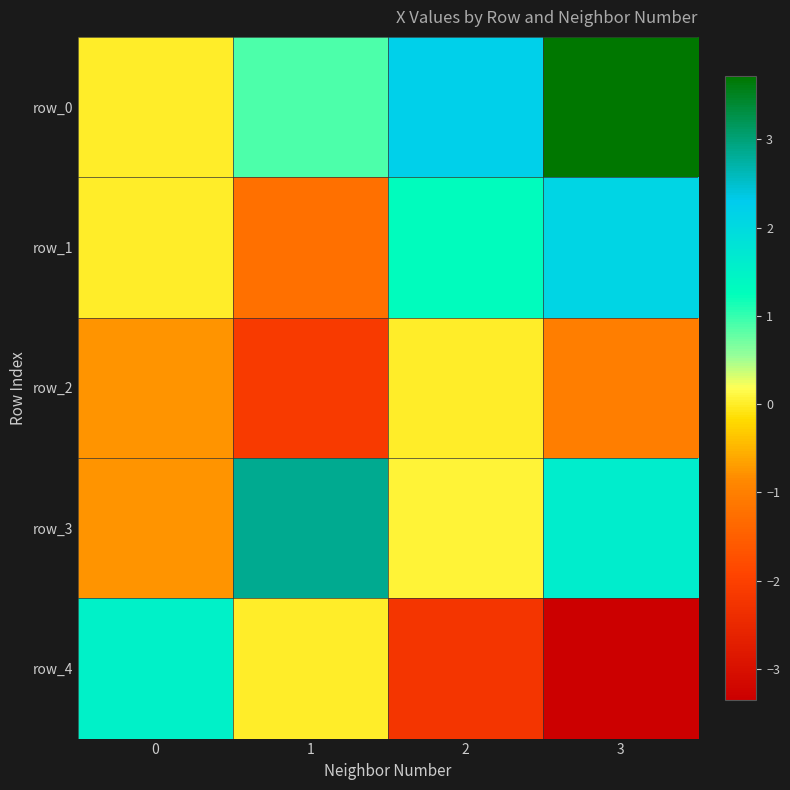

What is the minimum value for row_3?

-0.8